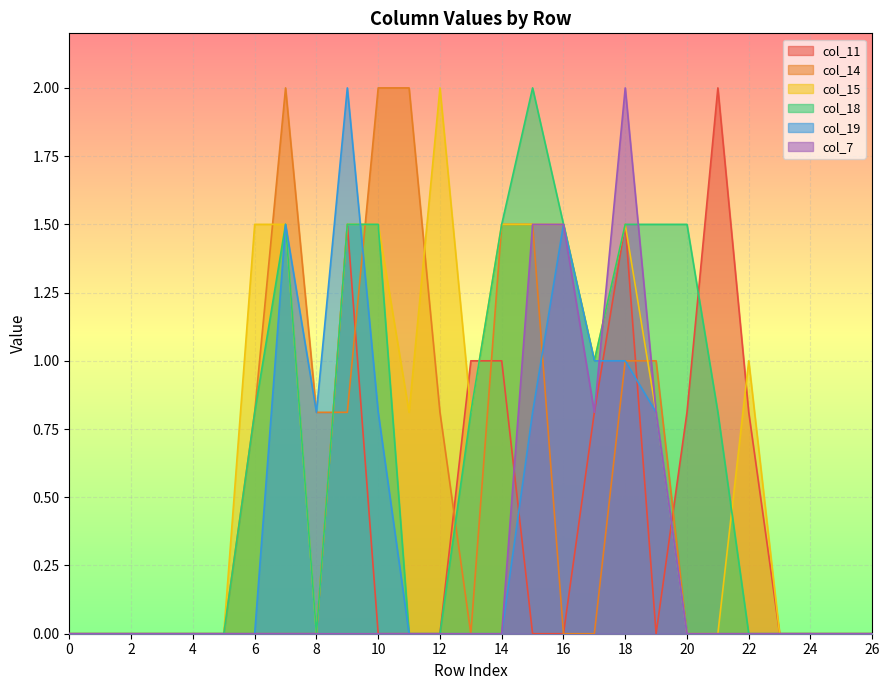

How many data points in col_7 are above 0?

5